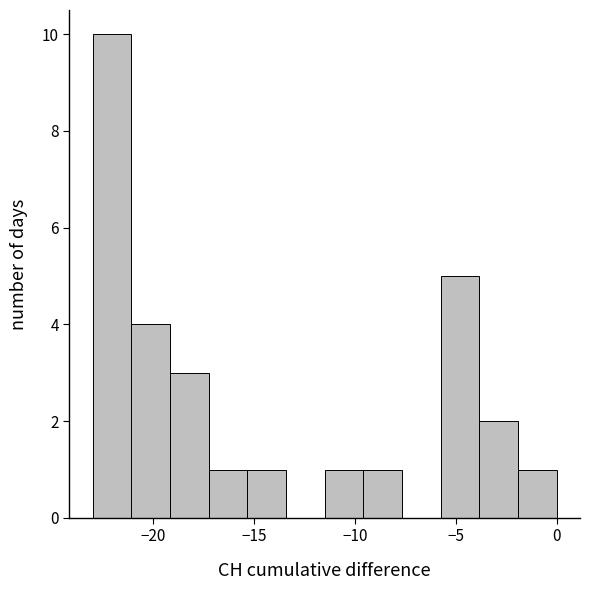

Read against the x-axis, roughly where is the centre of the tallest bar?

-22.0